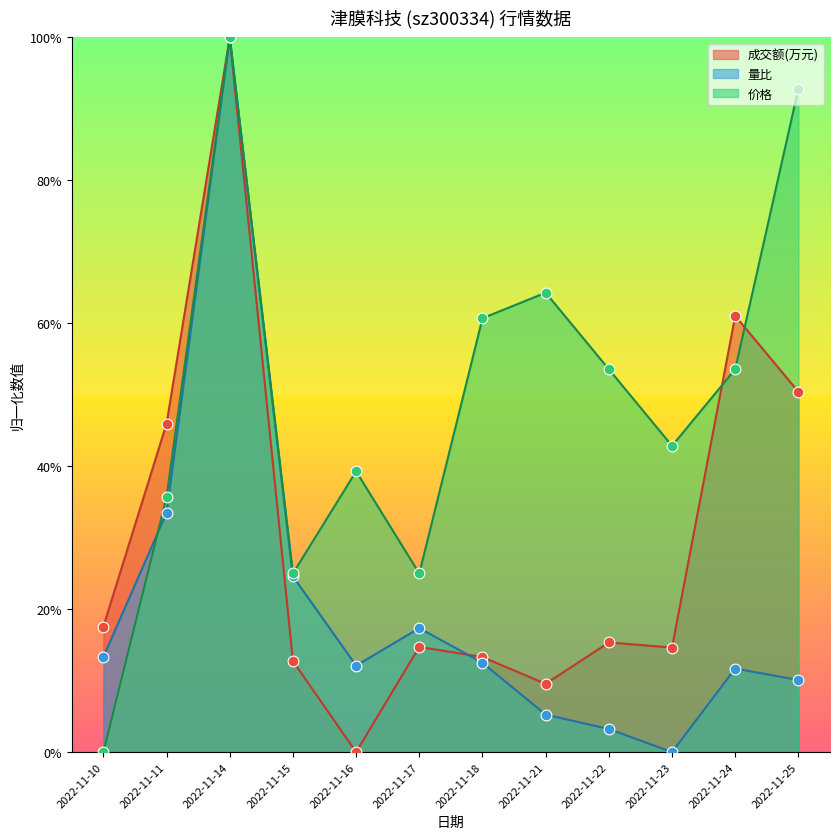

Which series contains the highest Y value?

成交额(万元)